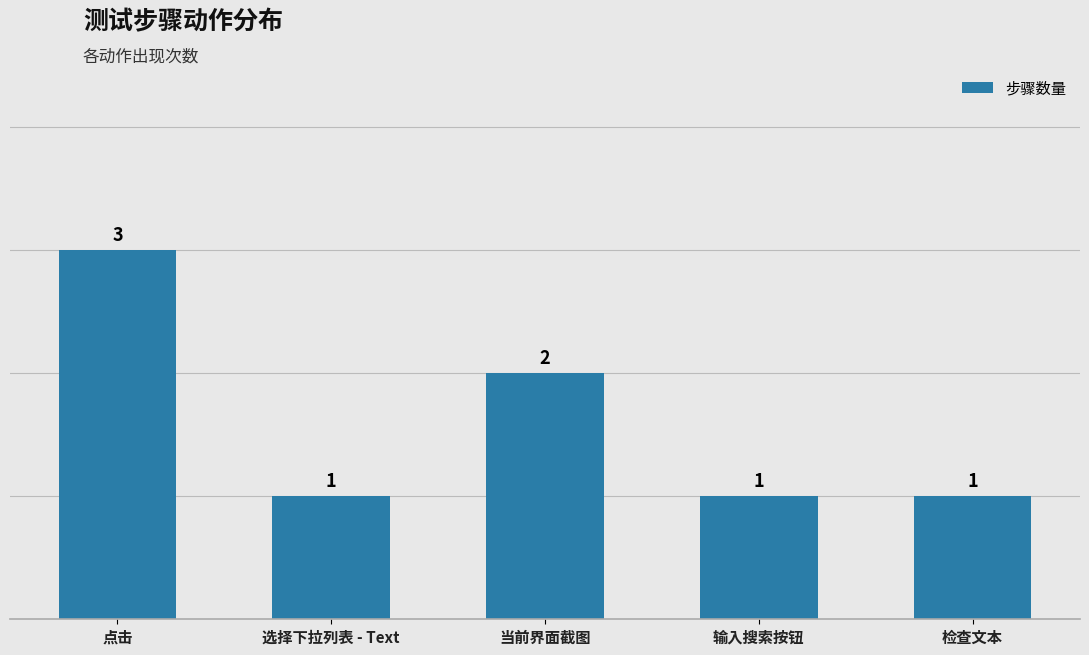

How many data points does each series have?

5